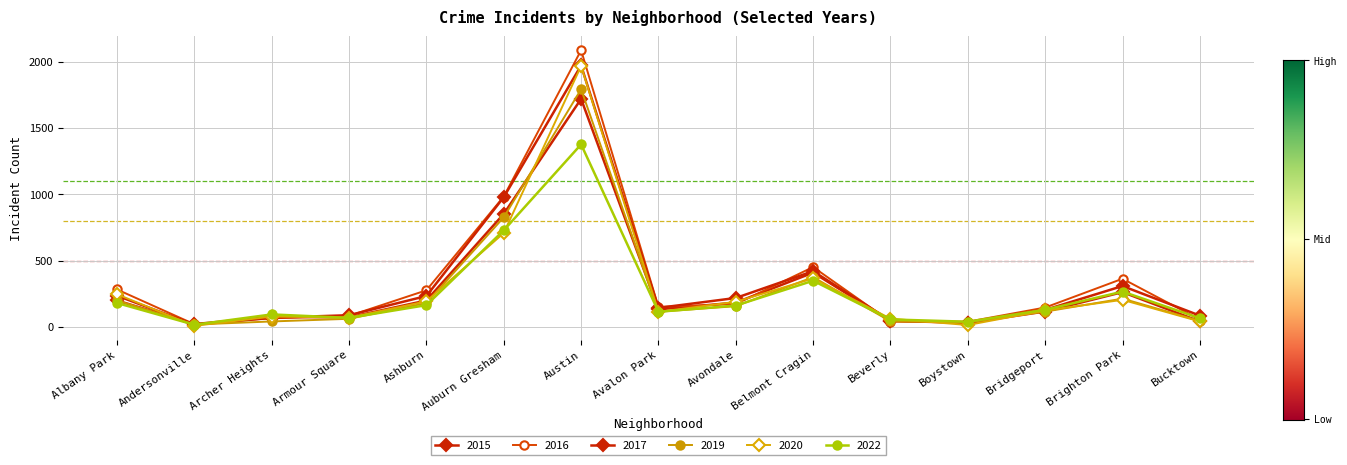

Reading left to right, what are all the values shown in this chart?

2015: 199	21	75	72	199	852	1719	132	183	409	46	30	116	262	41
2017: 235	17	69	88	233	978	1971	143	218	420	47	33	128	308	85
2016: 282	20	65	83	276	983	2086	151	172	451	40	39	146	363	55
2022: 180	16	94	68	164	728	1376	114	161	348	56	39	129	266	65
2019: 199	18	41	61	180	826	1792	114	156	375	42	33	115	213	45
2020: 246	8	78	70	193	708	1967	113	189	365	62	14	124	204	41